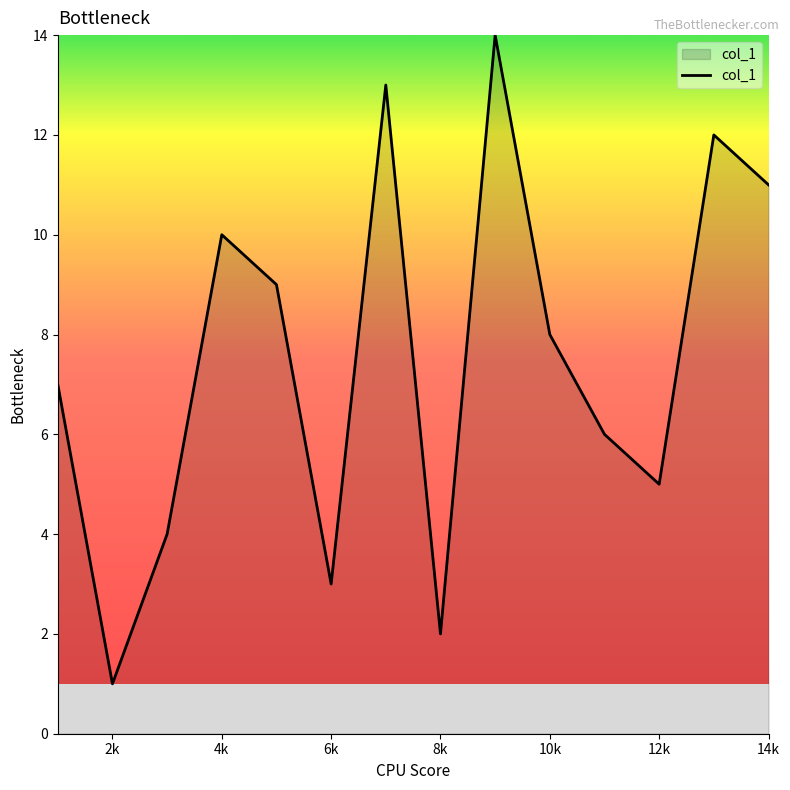

What is the difference between the maximum and minimum values?

13